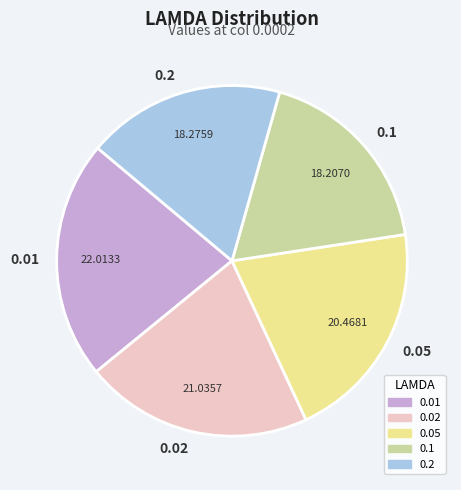

Which has a higher value, 0.02 or 0.1?

0.02